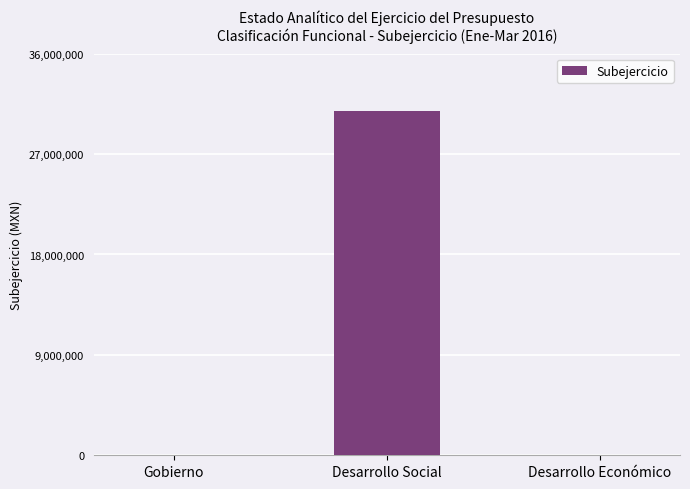

What is the greatest value displayed?

30822442.0